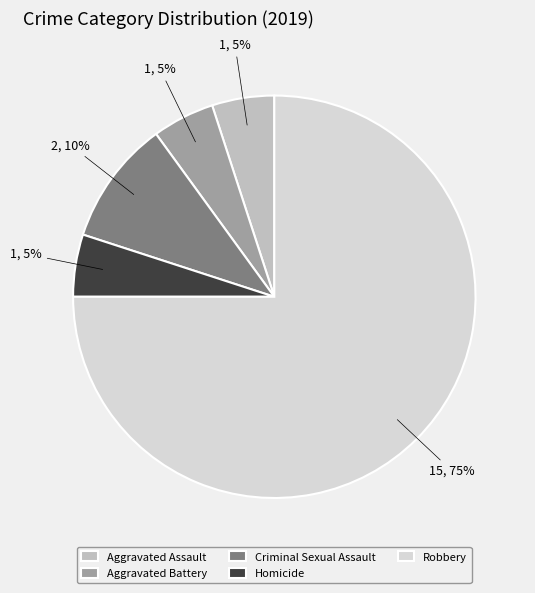

To the nearest percent, what is the average slice percentage?

20%